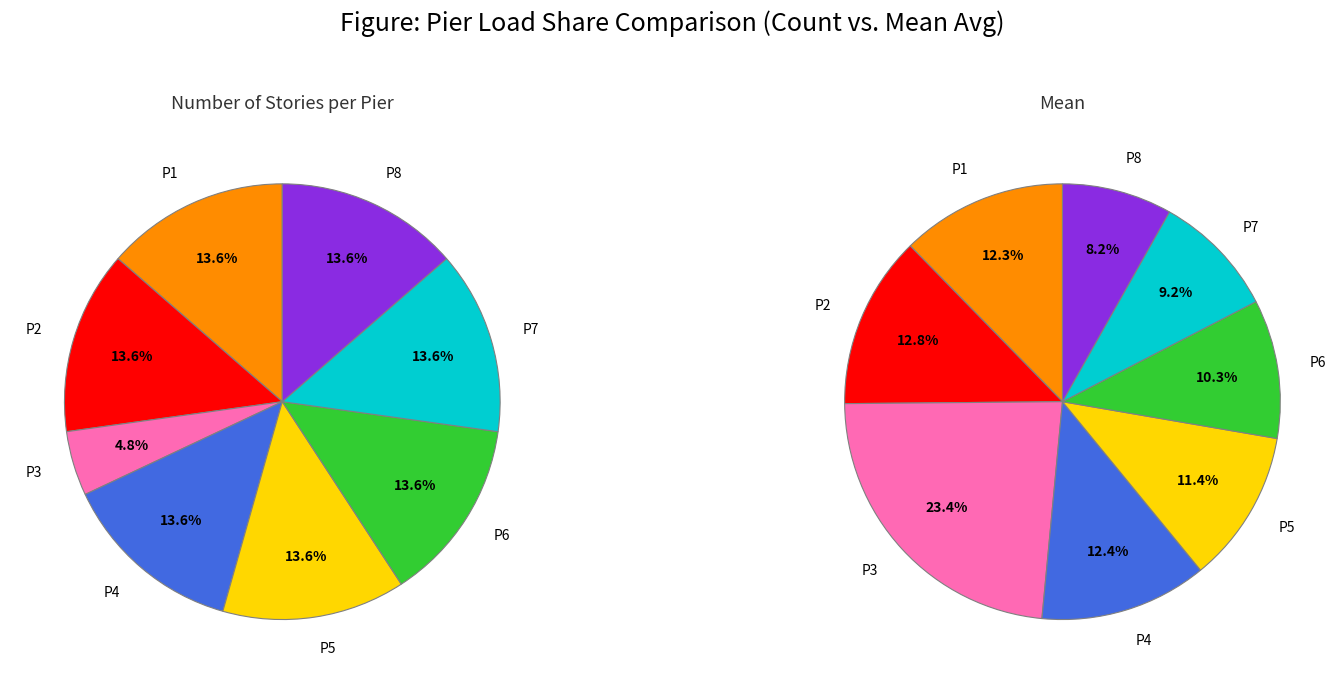

Is there a majority slice in this chart?

No